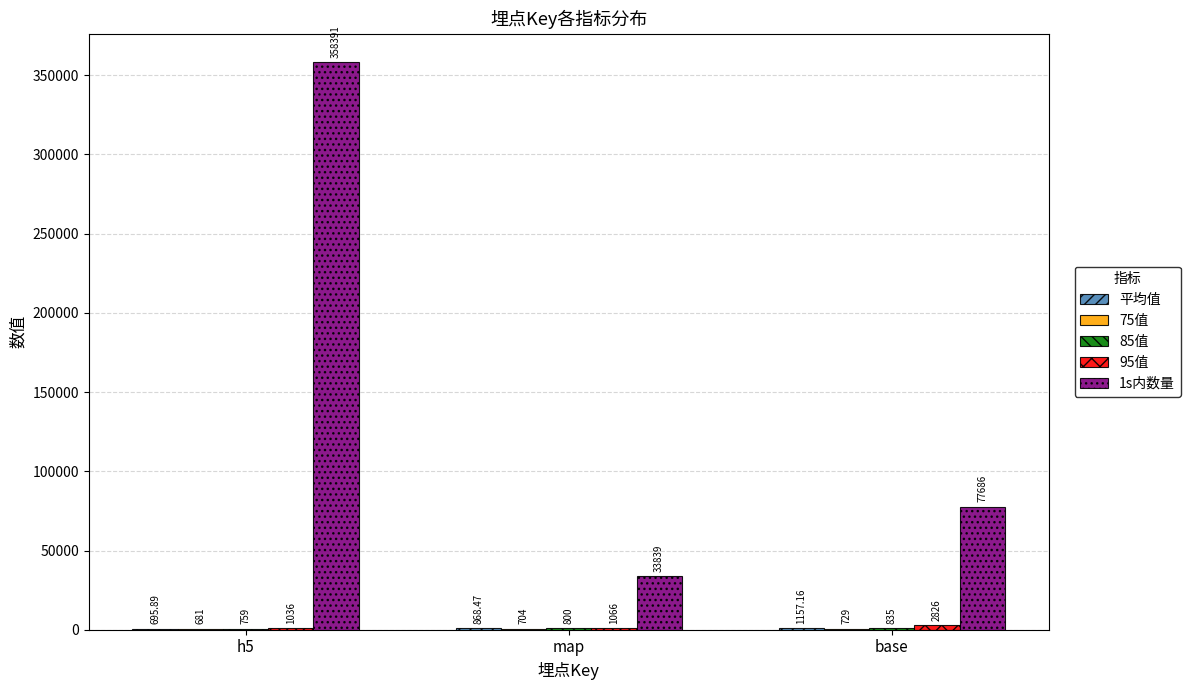

Which series changed the most between h5 and map?

1s内数量